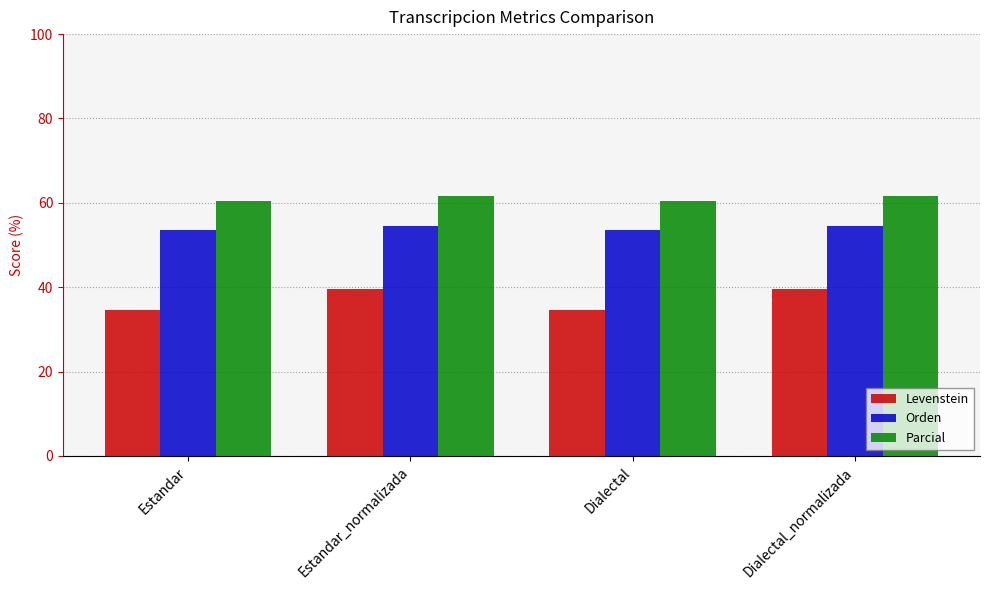

What is the sum of all Parcial values?

244.0